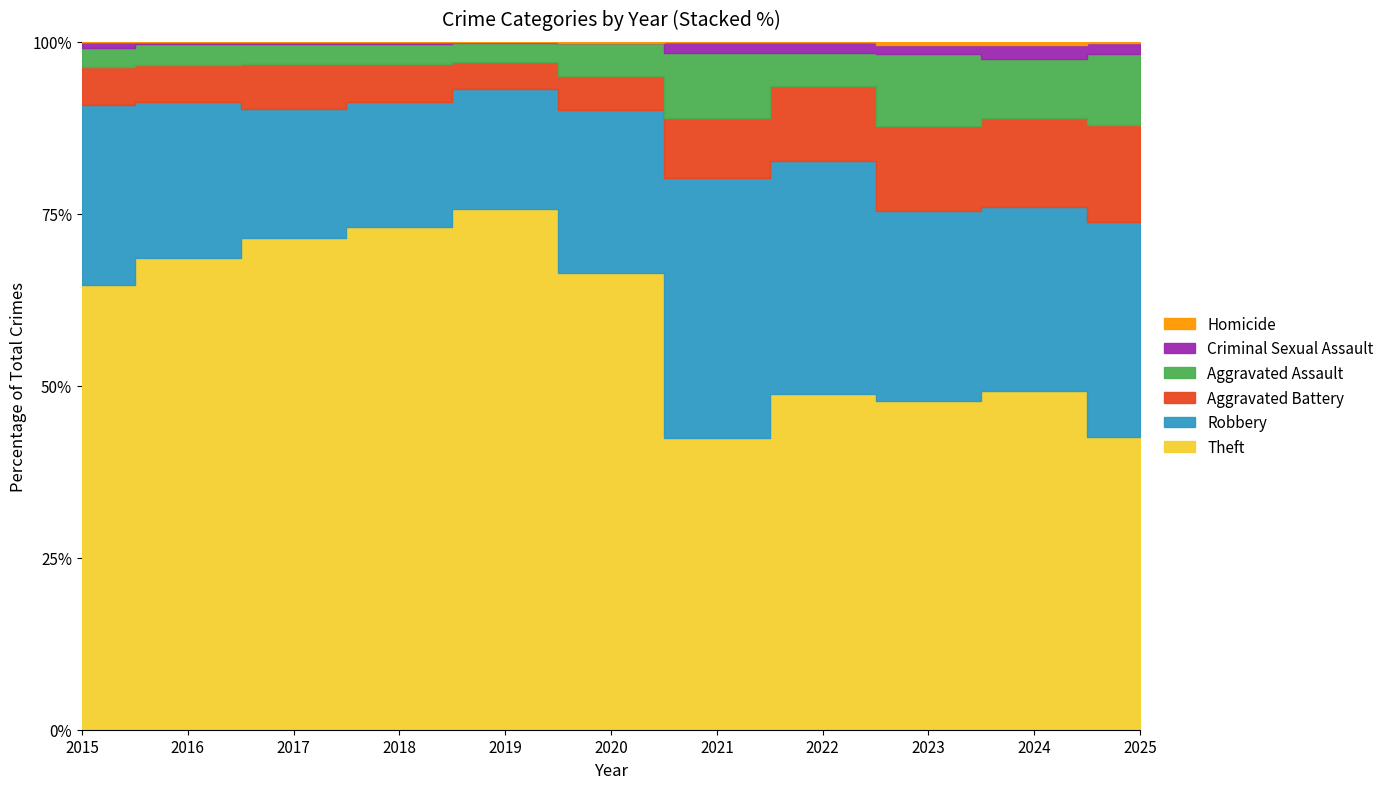

Which series changed the most between 2017 and 2024?

Theft